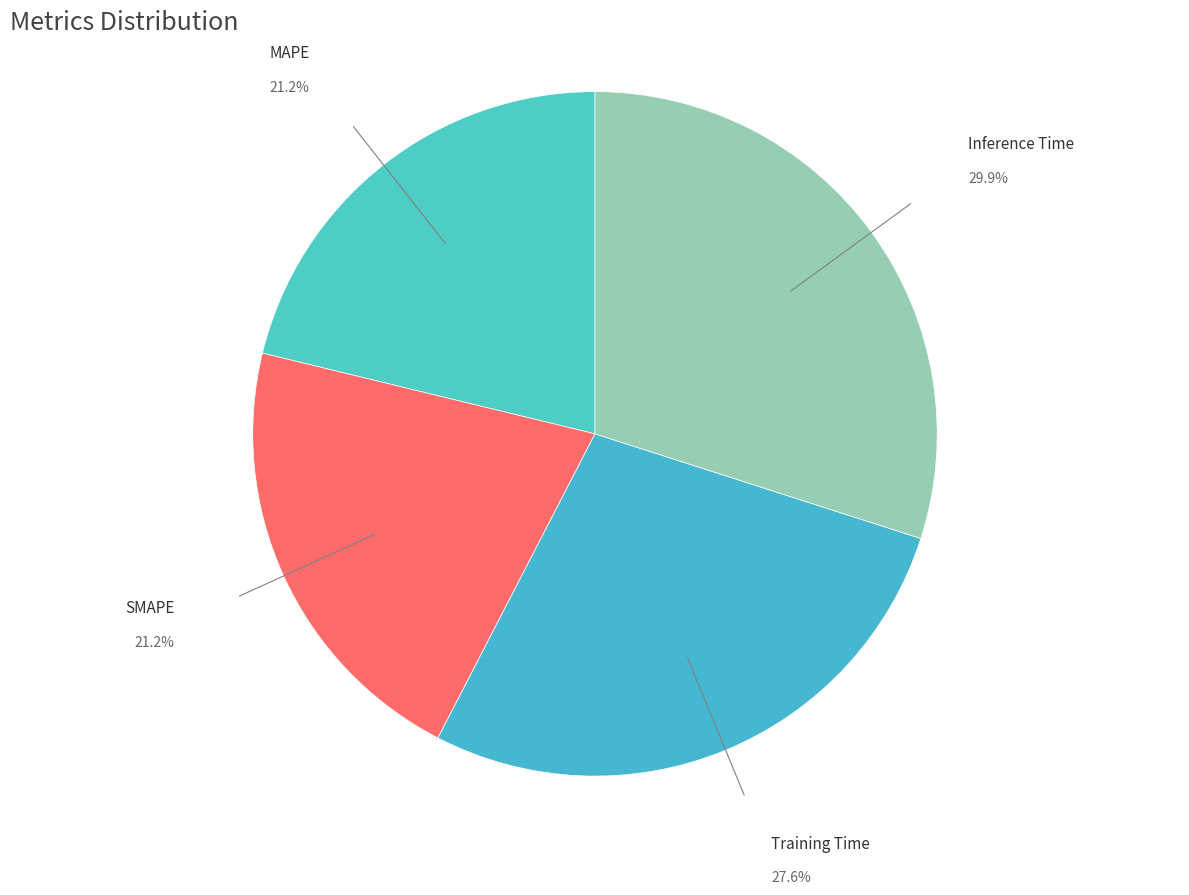

What is the largest slice in the pie chart?

Inference Time